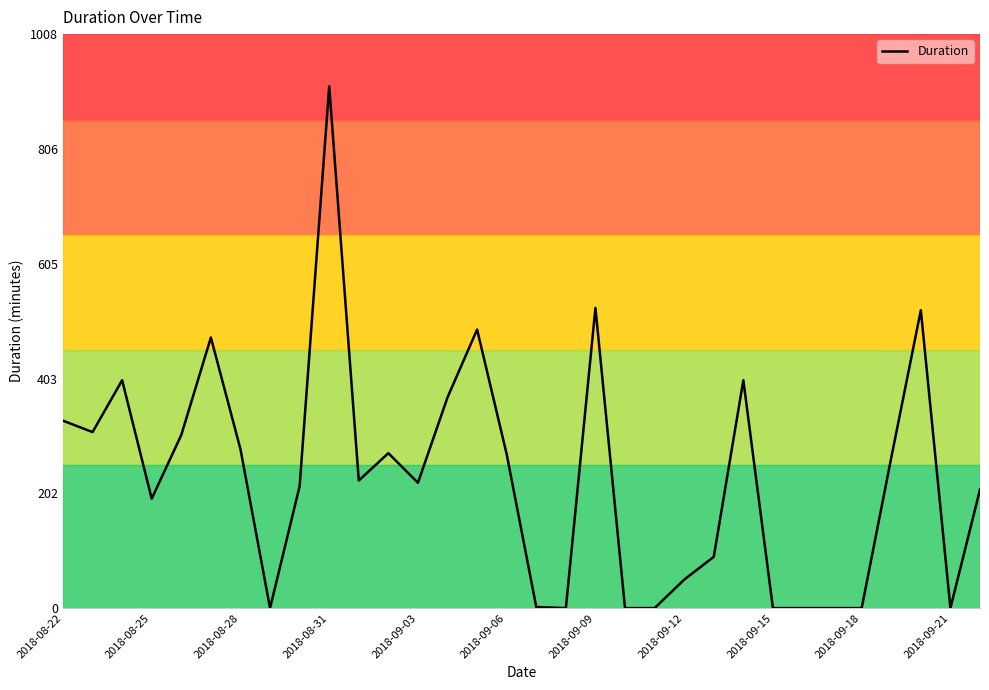

What is the difference between the maximum and minimum values?

916.0